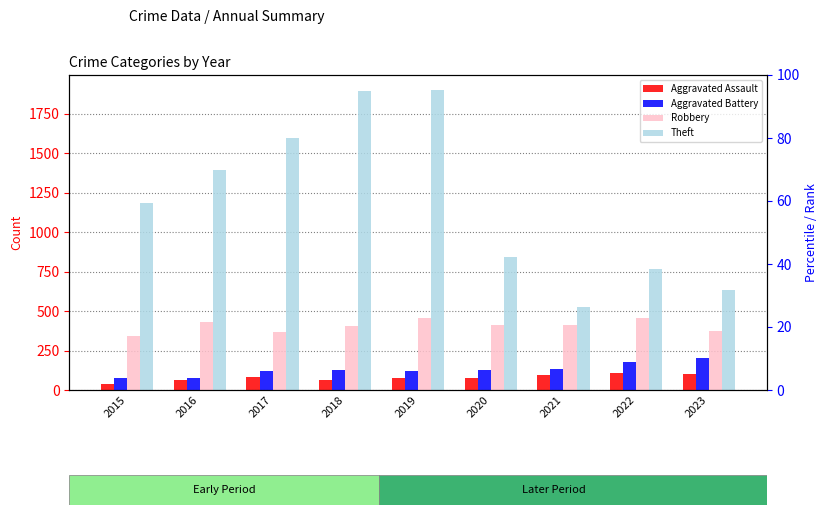

What is the value of the Aggravated Assault bar at the 2nd from the left?

62